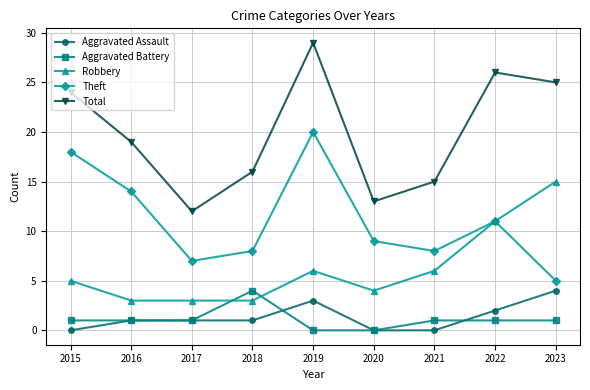

Where is the first local minimum for Theft?

2017